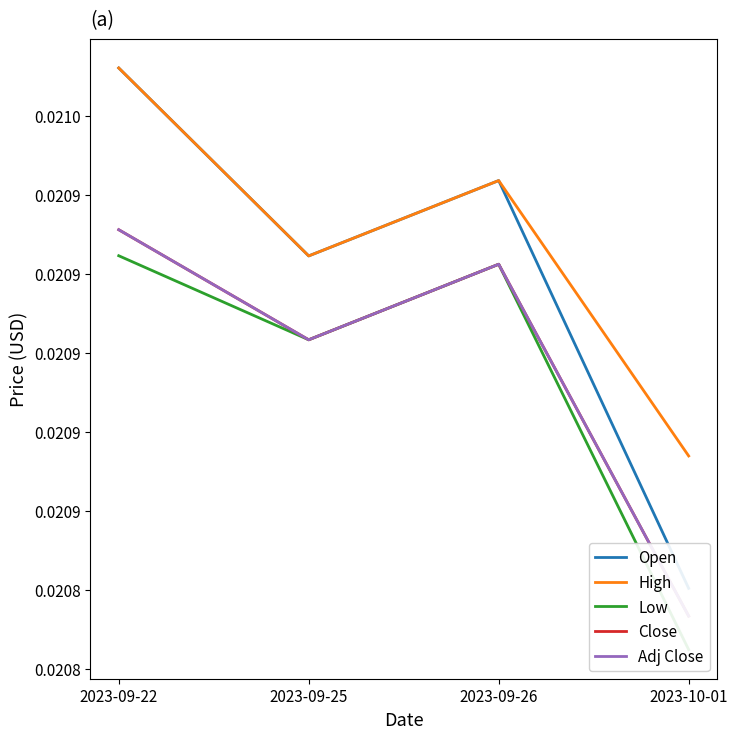

What position from the right is 2023-09-25?

3